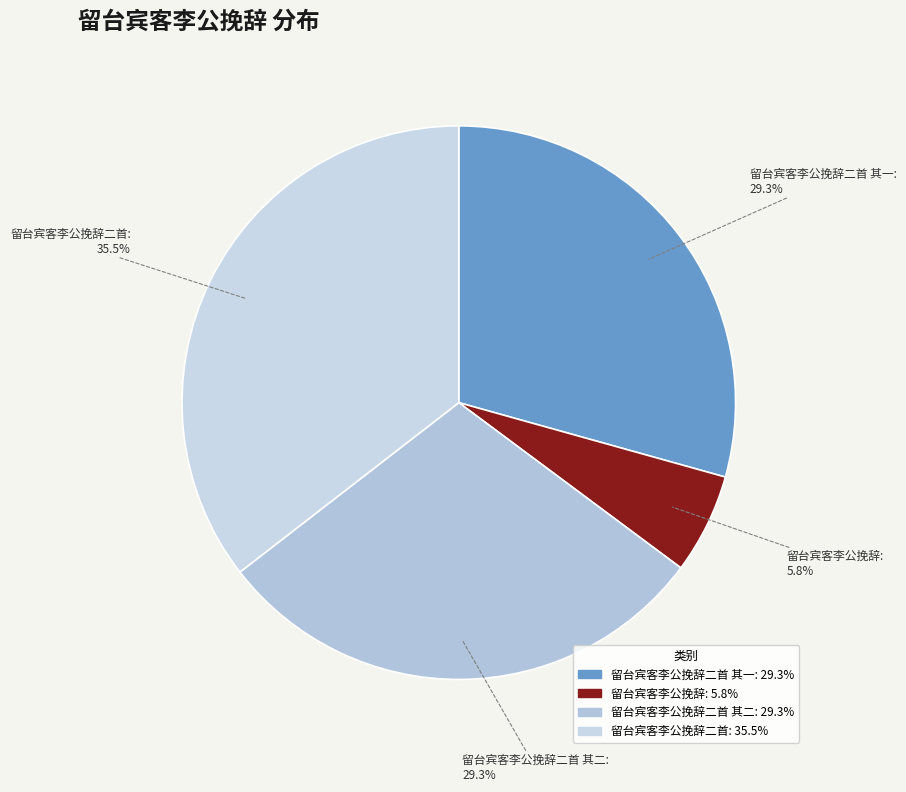

Is it true that 留台宾客李公挽辞二首 其二 is 40% of the pie?

False